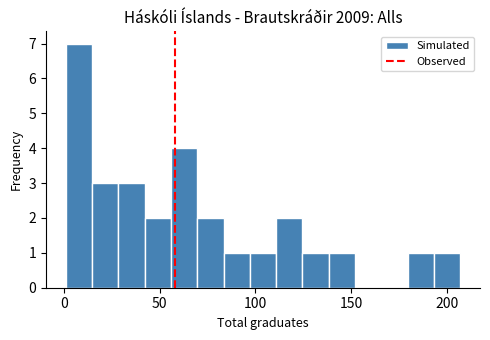

Around what value on the x-axis is the tallest bar? Give the approximate position of its centre, as read against the axis.

10